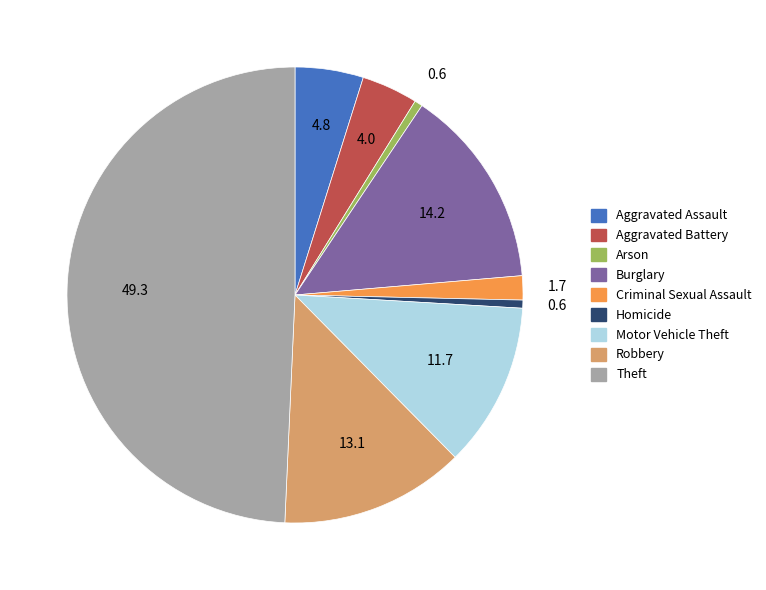

Which category has the biggest portion of the pie?

Theft